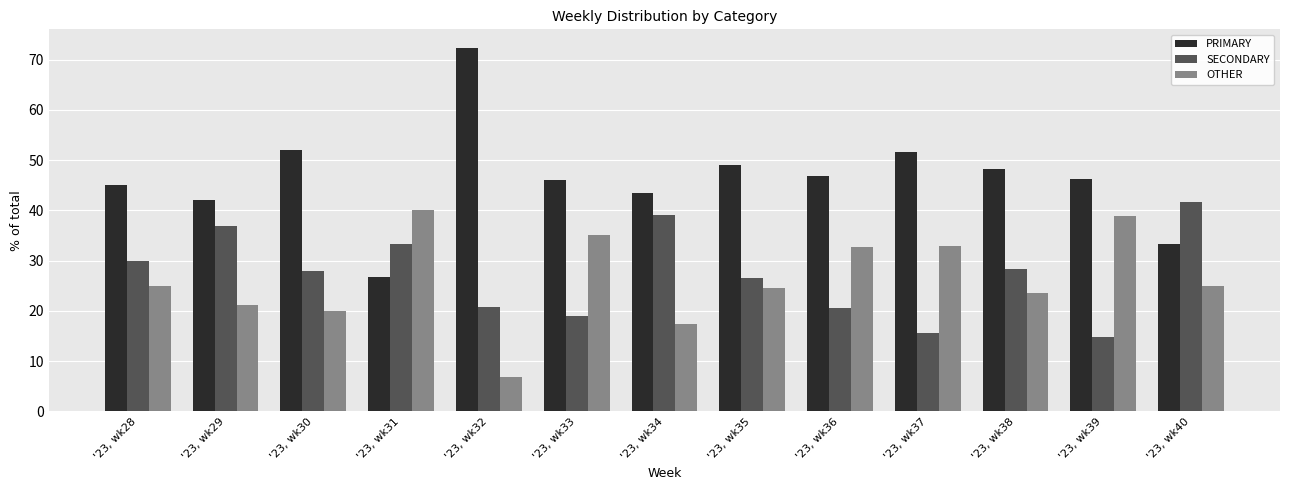

What is the difference between the maximum and minimum values in the SECONDARY series?

26.9